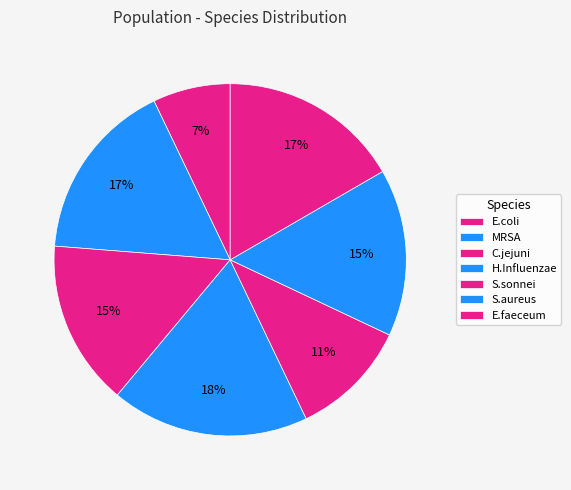

How many slices are in this pie chart?

7